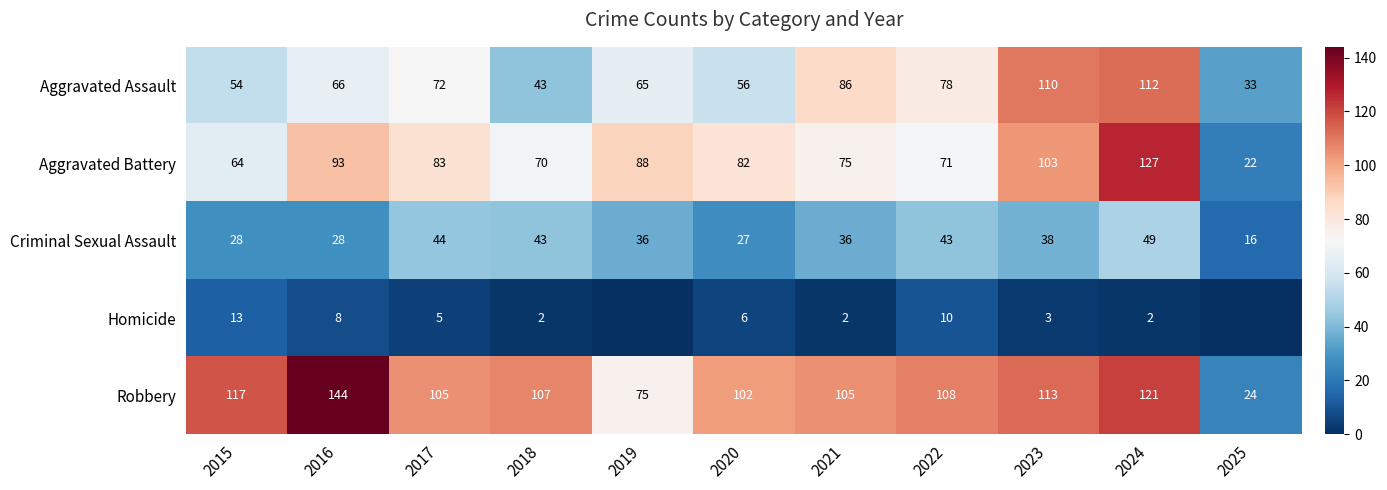

What is the spread (max minus min) of values at 2023?

110